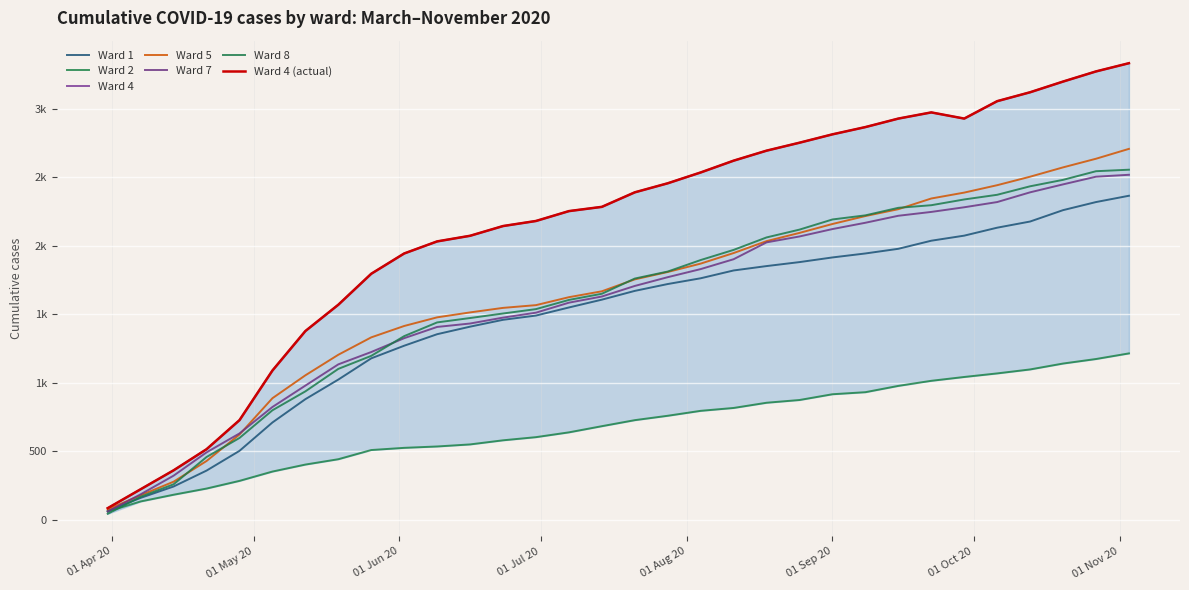

What is the value of the Ward 1 point at the 12th from the left?

1409